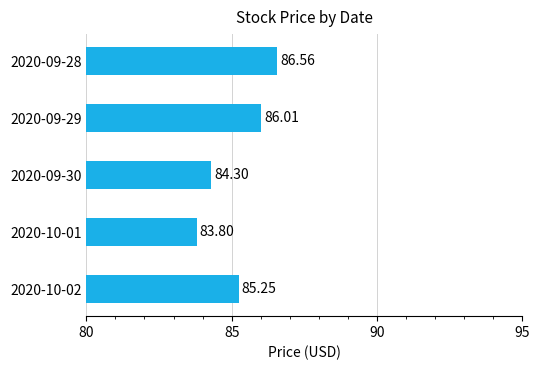

What is the difference between the maximum and second lowest values?

2.3